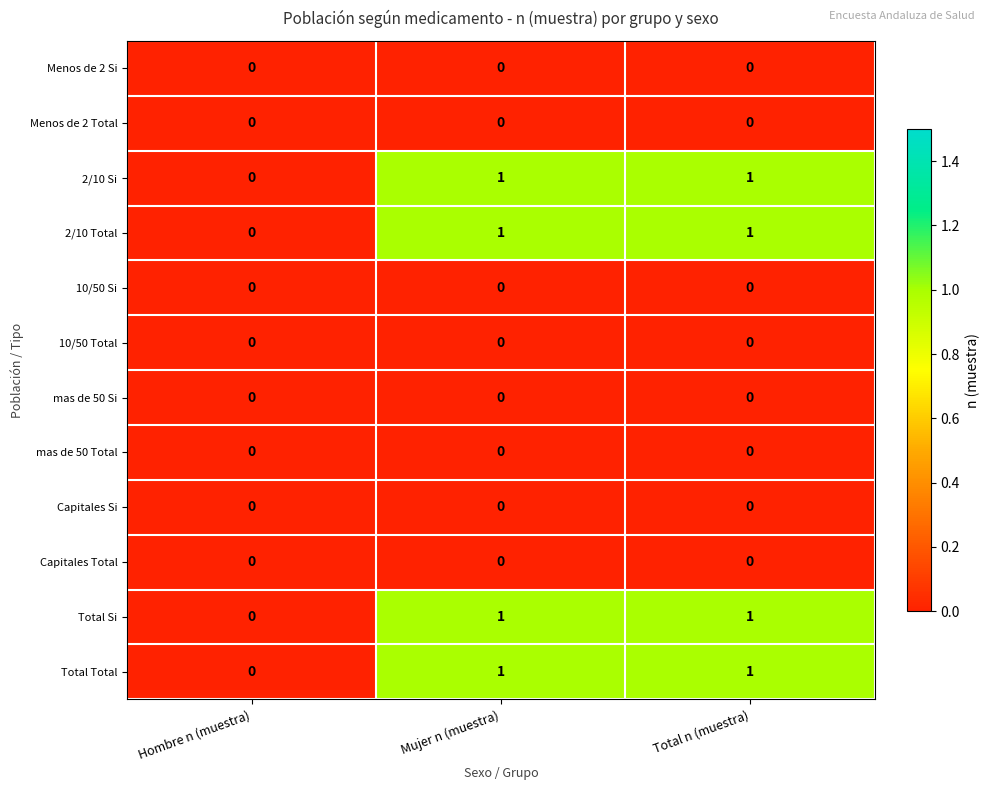

What is the total value across all series at Total n (muestra)?

4